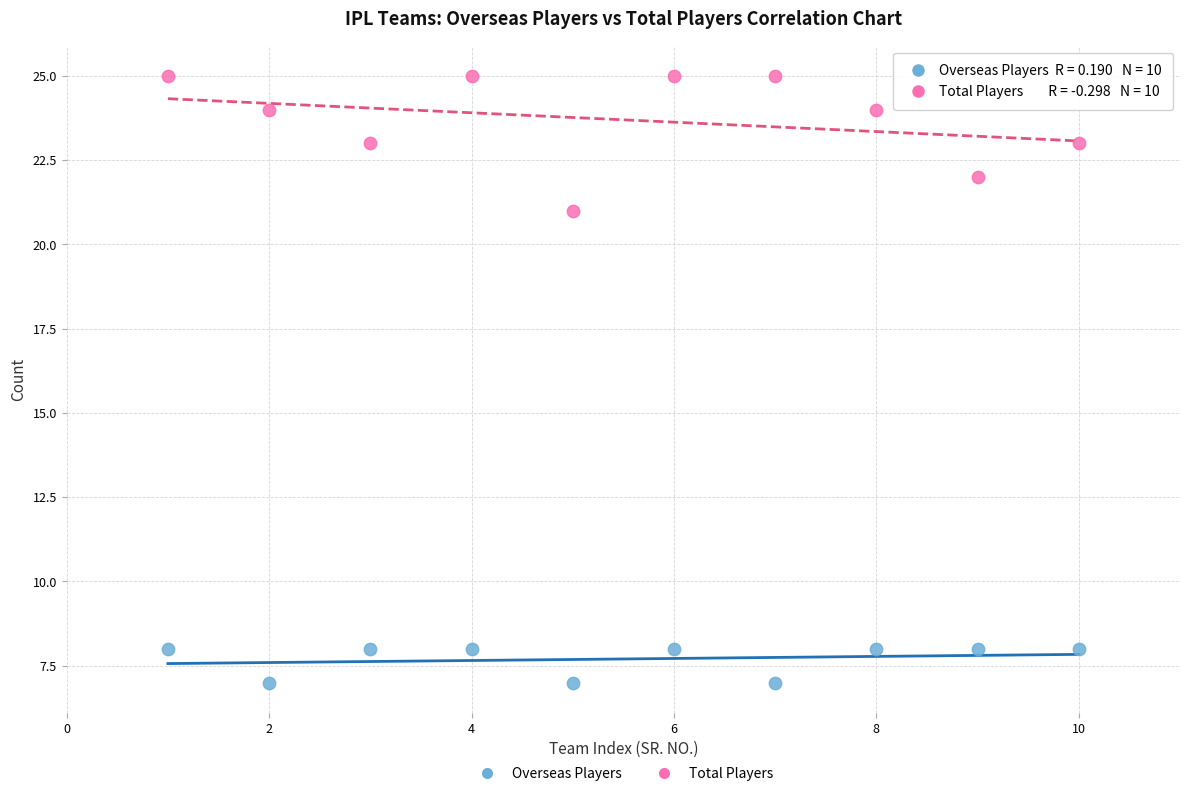

Which series reaches the minimum Y coordinate?

Overseas Players